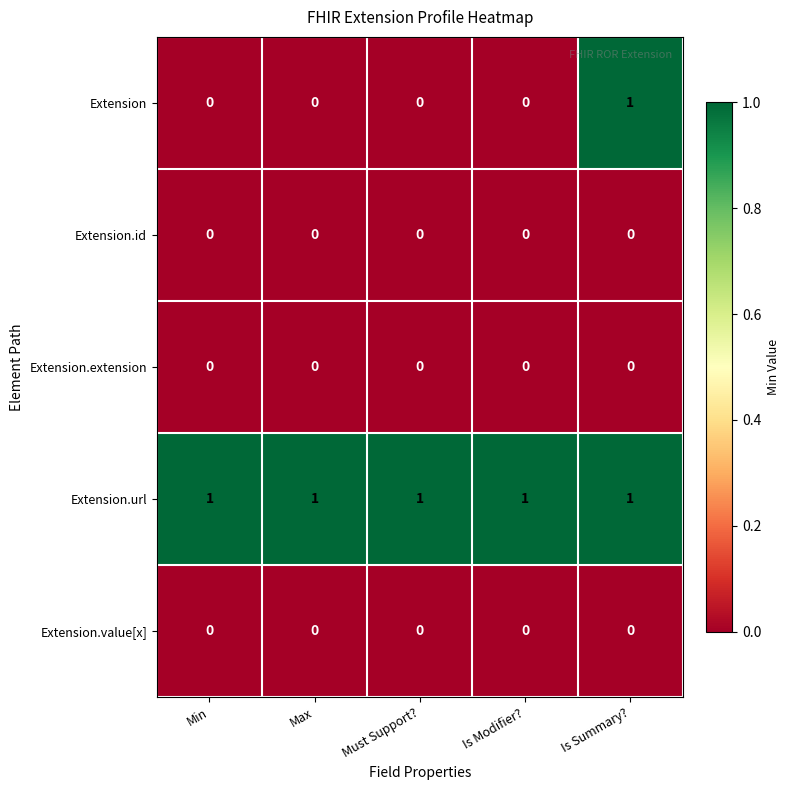

At which category is the sum across all series the highest?

Is Summary?